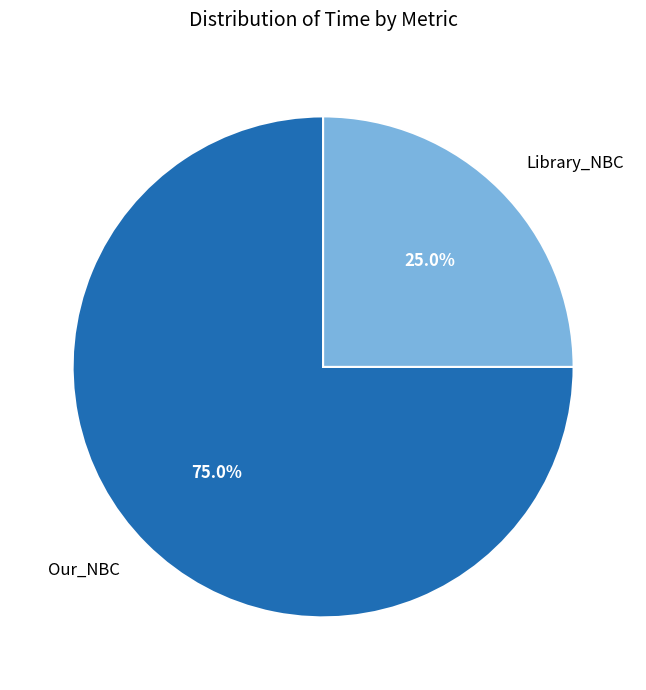

Between Library_NBC and Our_NBC, which is larger?

Our_NBC